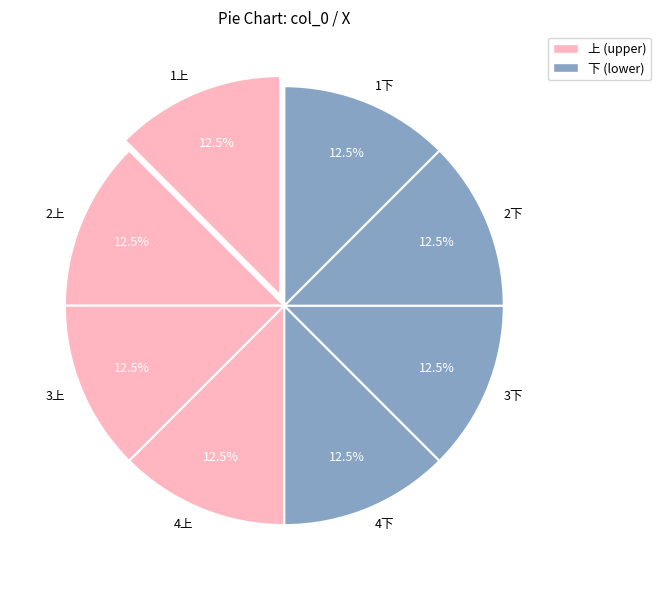

How many slices are in this pie chart?

8